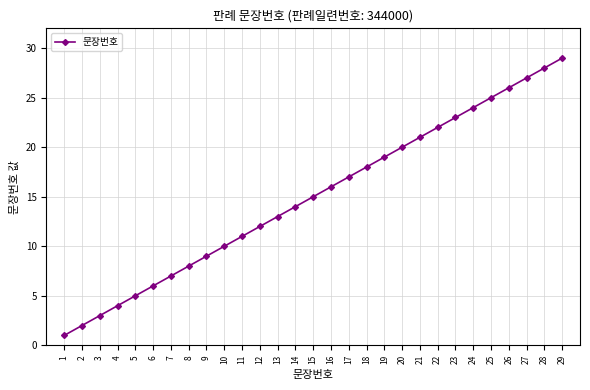

Reading left to right, what are all the values shown in this chart?

1=1	2=2	3=3	4=4	5=5	6=6	7=7	8=8	9=9	10=10	11=11	12=12	13=13	14=14	15=15	16=16	17=17	18=18	19=19	20=20	21=21	22=22	23=23	24=24	25=25	26=26	27=27	28=28	29=29